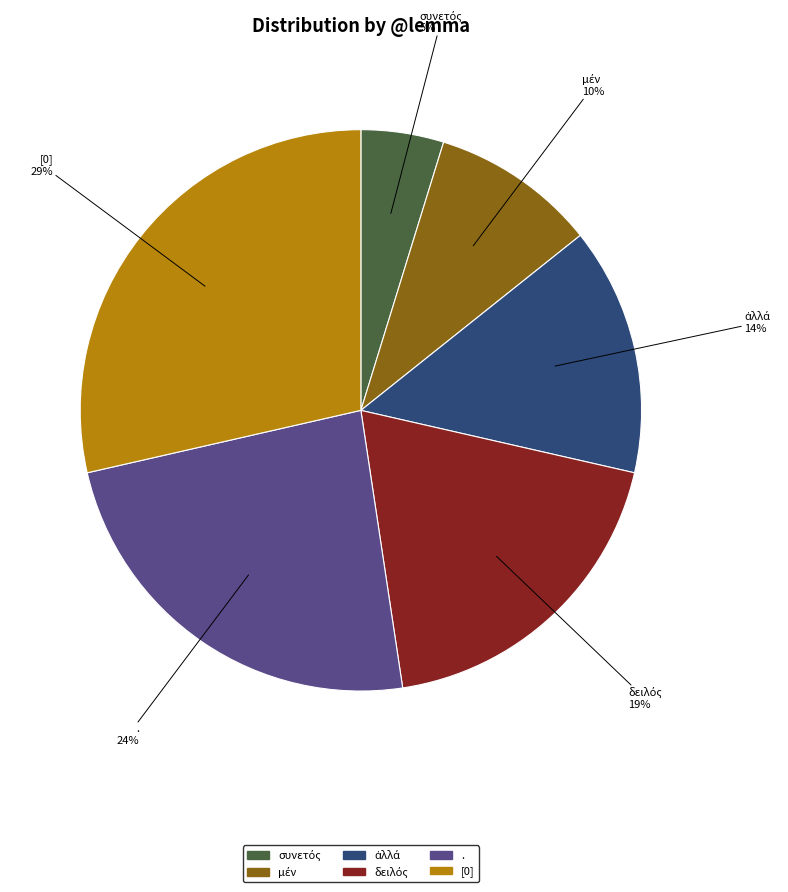

Is it true that . is 32% of the pie?

False